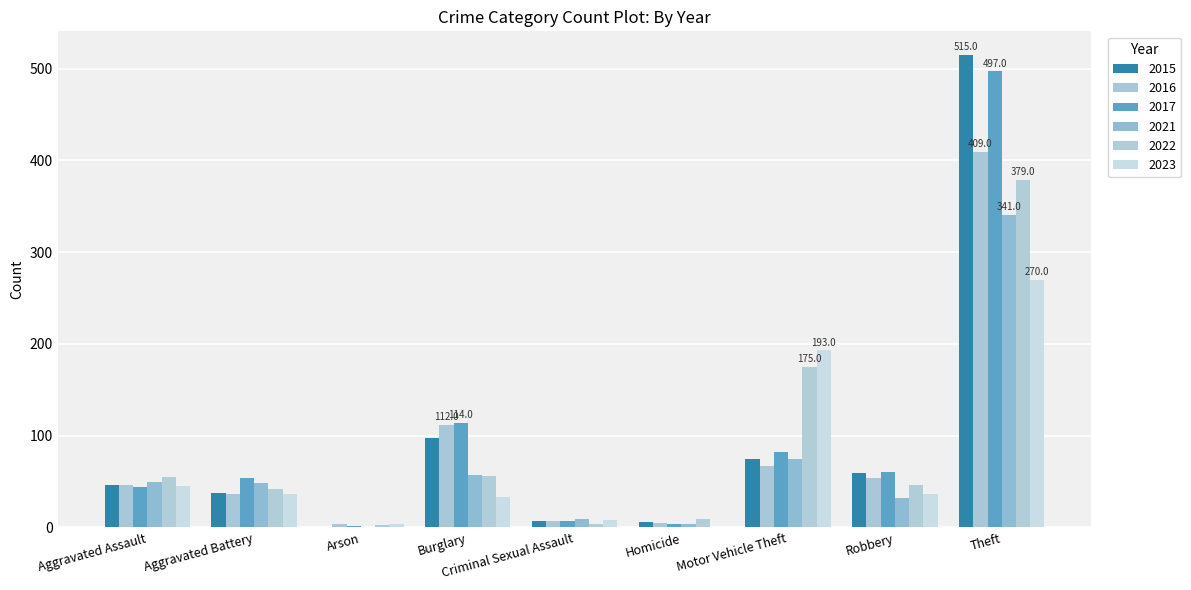

Count the number of data series in this chart.

6